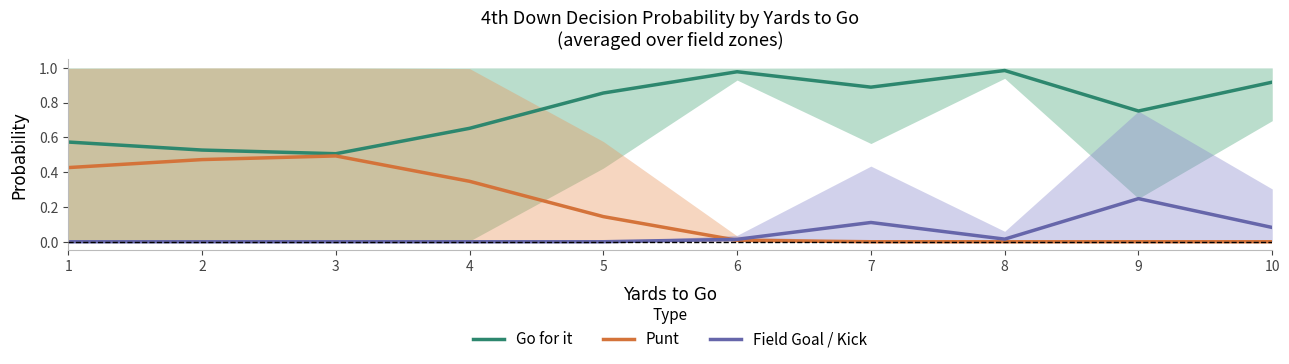

List the labels in order of Go for it value, smallest first.

3, 2, 1, 4, 9, 5, 7, 10, 6, 8